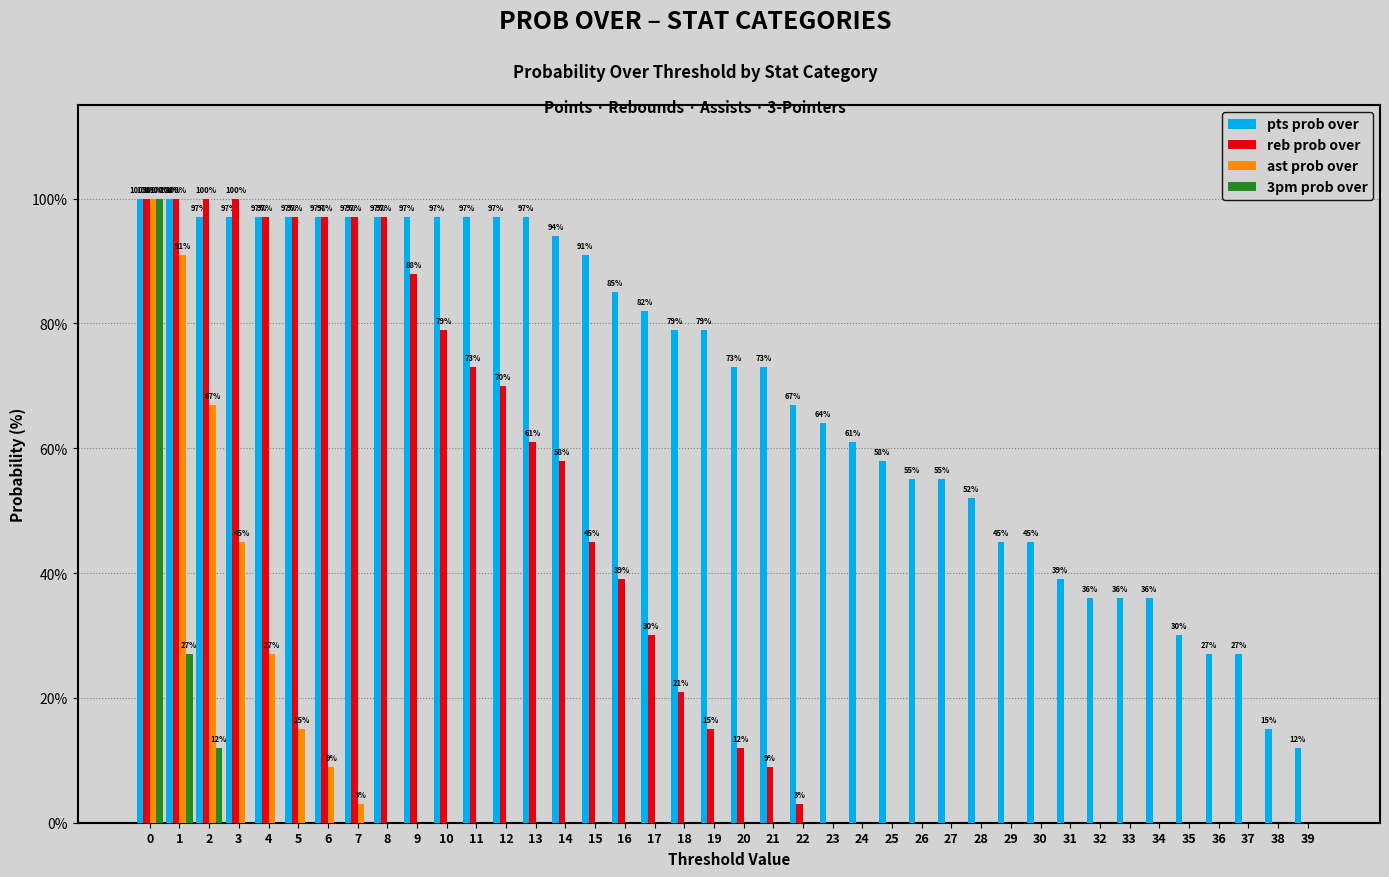

Does the chart contain stacked bars?

No